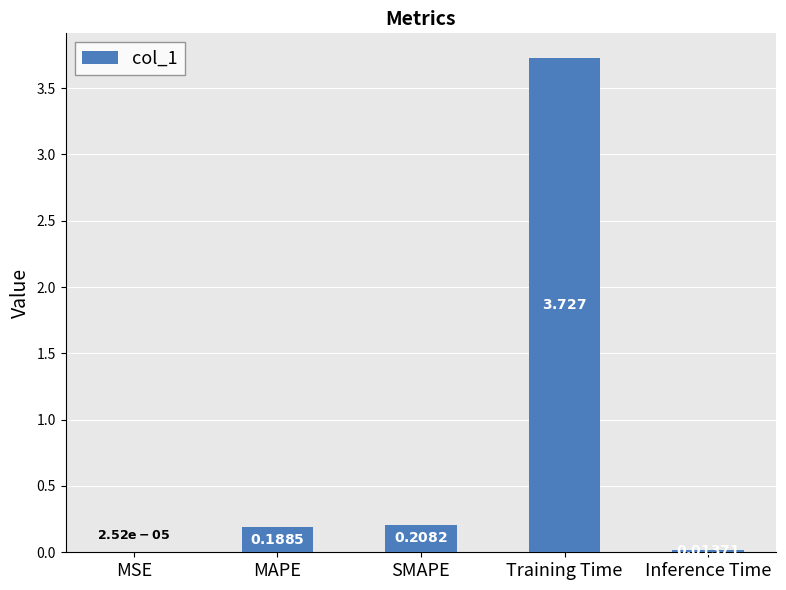

True or false: the data shows 0.2 at MAPE.

True